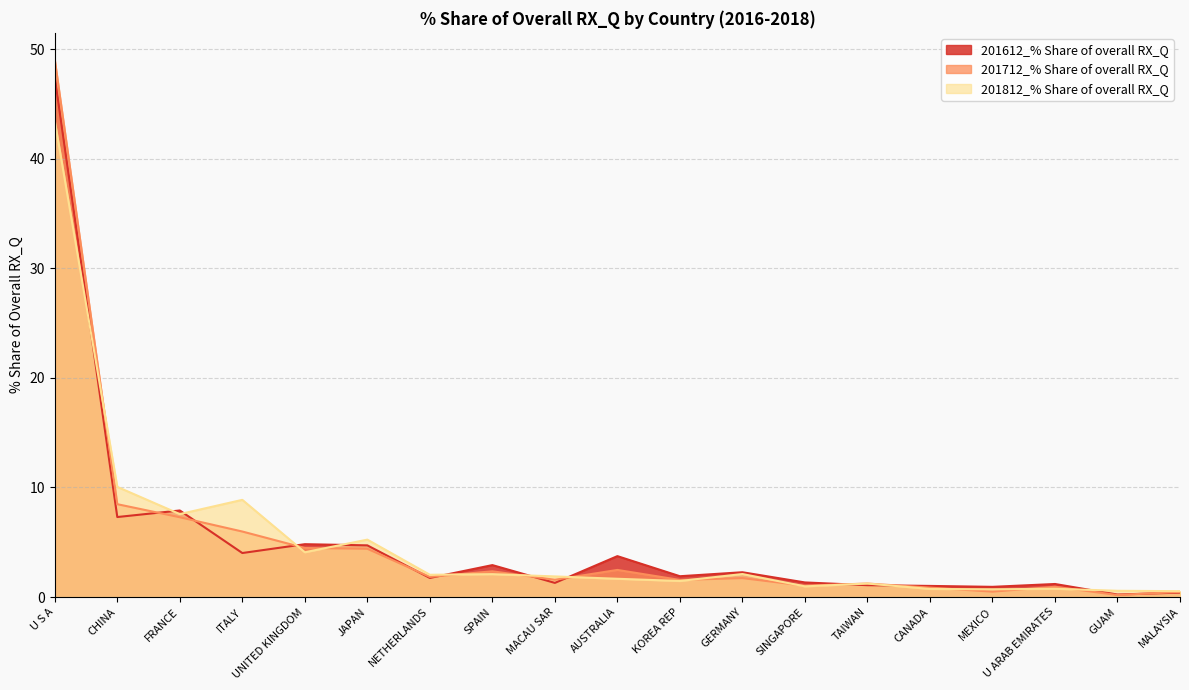

Does the chart display data point markers on the line(s)?

No